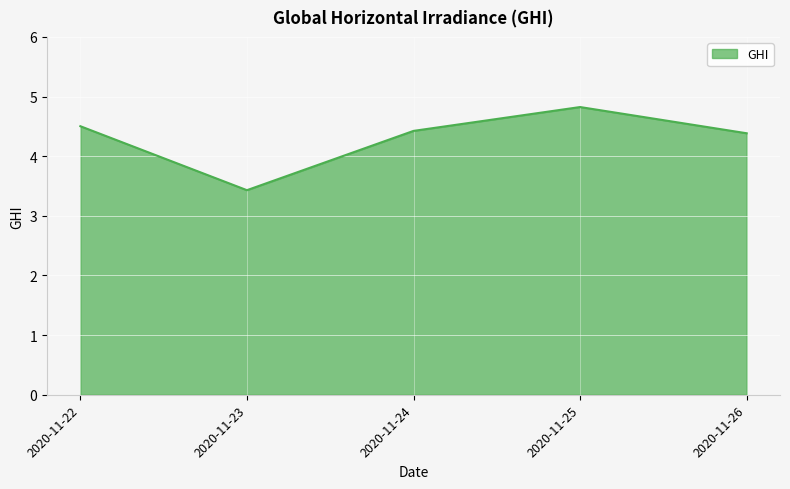

Between 2020-11-25 and 2020-11-22, which is larger?

2020-11-25